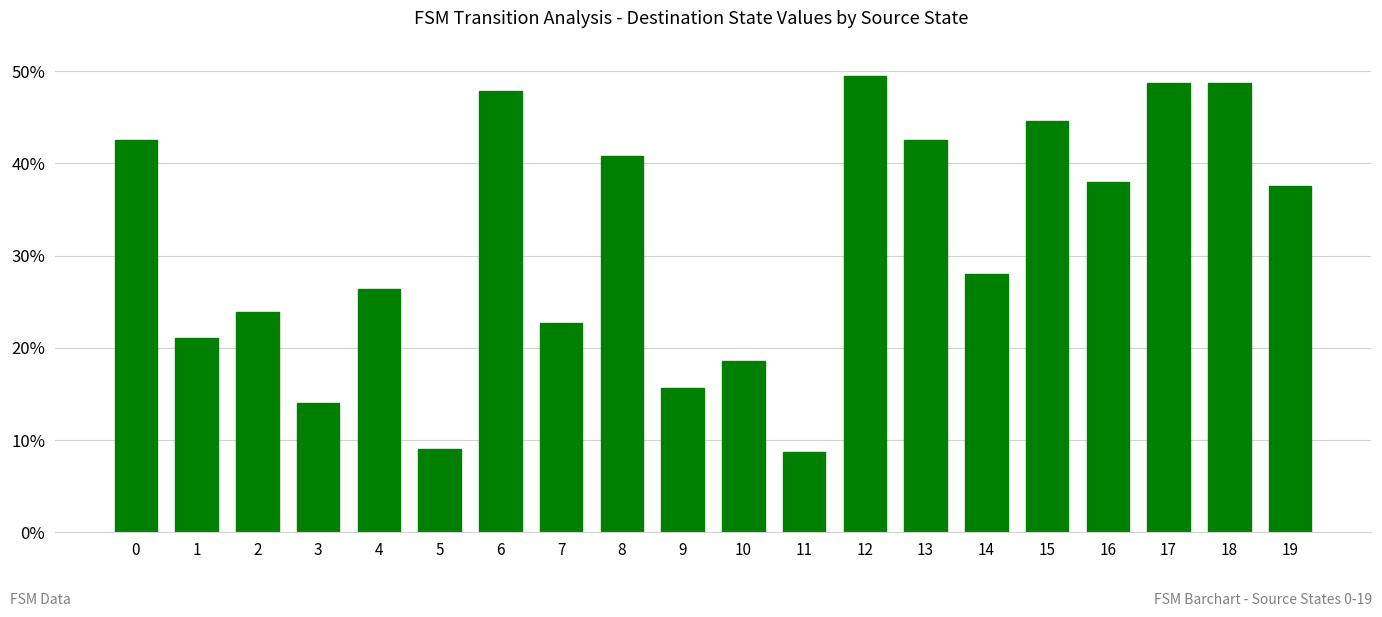

Are the bars grouped side by side (vs. stacked)?

No